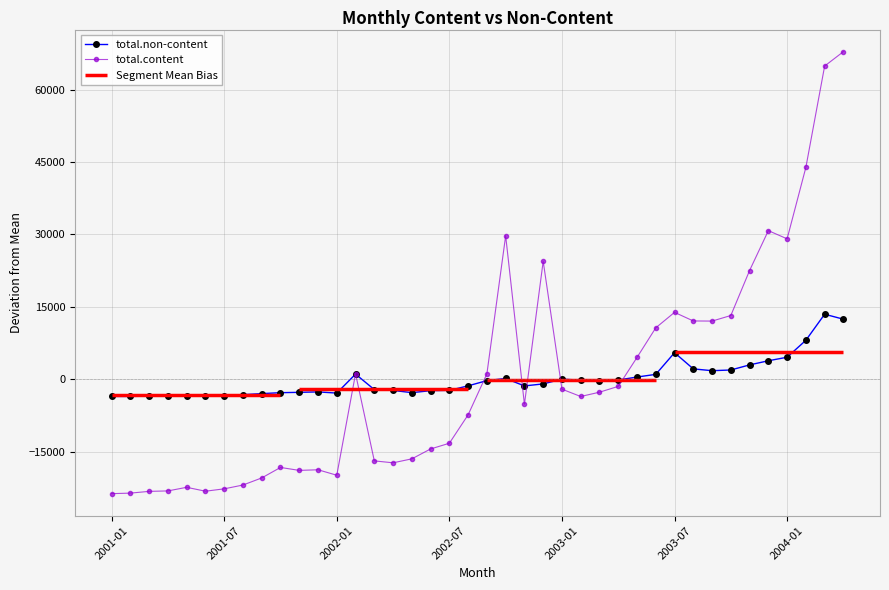

List the series in order of their peak value, lowest first.

total.non-content, total.content